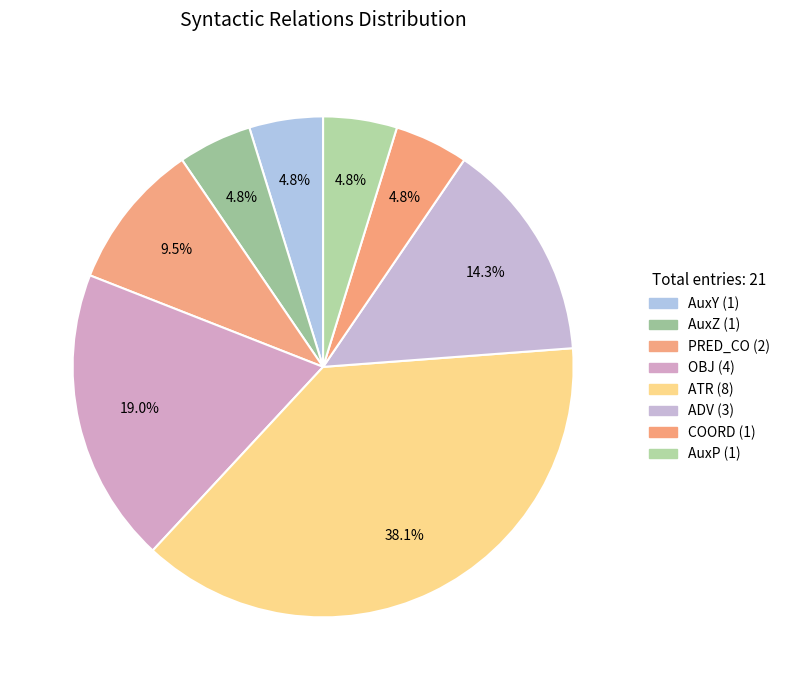

Which slice is the smallest?

AuxY